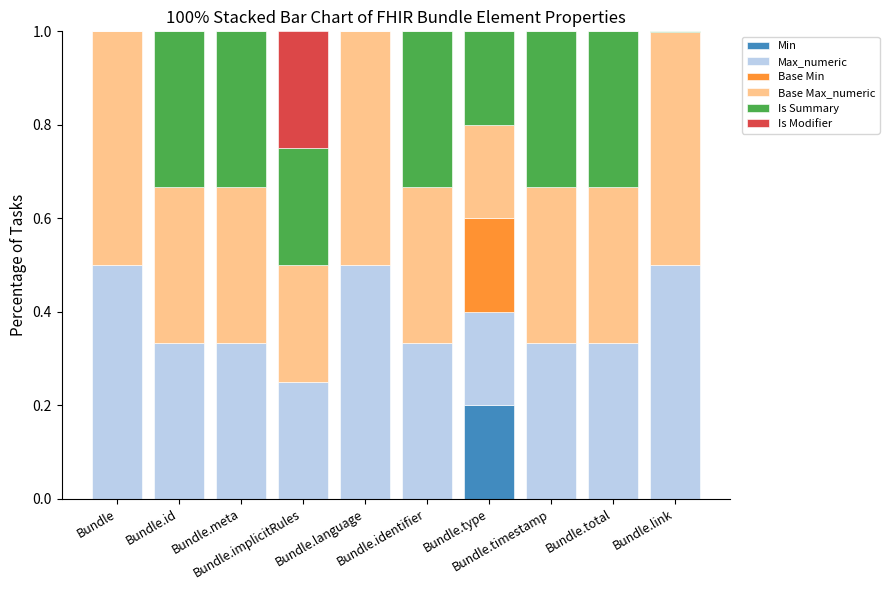

True or false: Min has a value of 0.1 at Bundle.implicitRules.

False